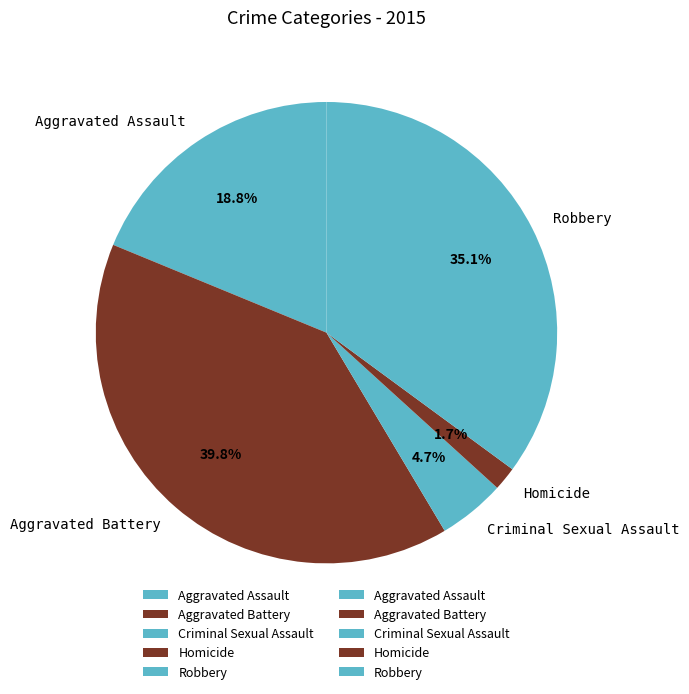

What portion of the pie excludes Aggravated Battery?

60.2%